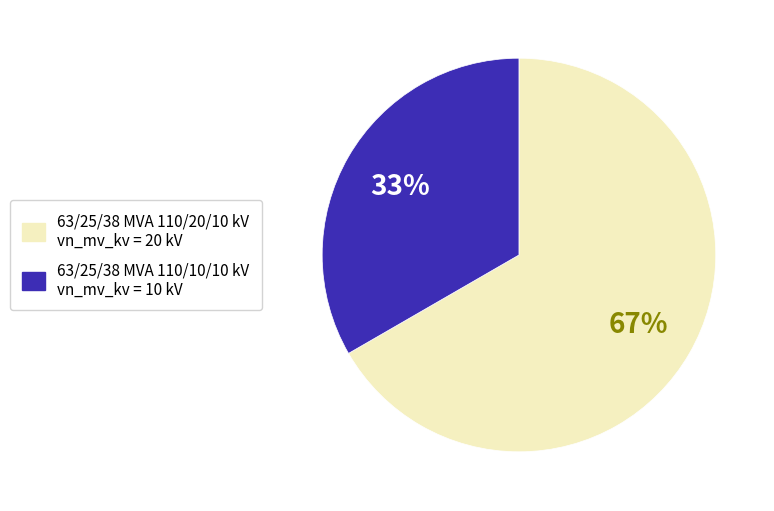

To the nearest percent, what is the combined percentage of 63/25/38 MVA 110/20/10 kV vn_mv_kv = 20 kV and 63/25/38 MVA 110/10/10 kV vn_mv_kv = 10 kV?

100%